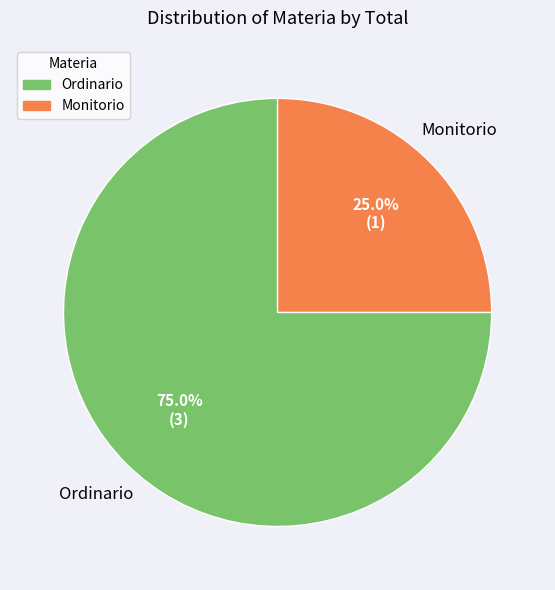

To the nearest percent, what is the average slice percentage?

50%